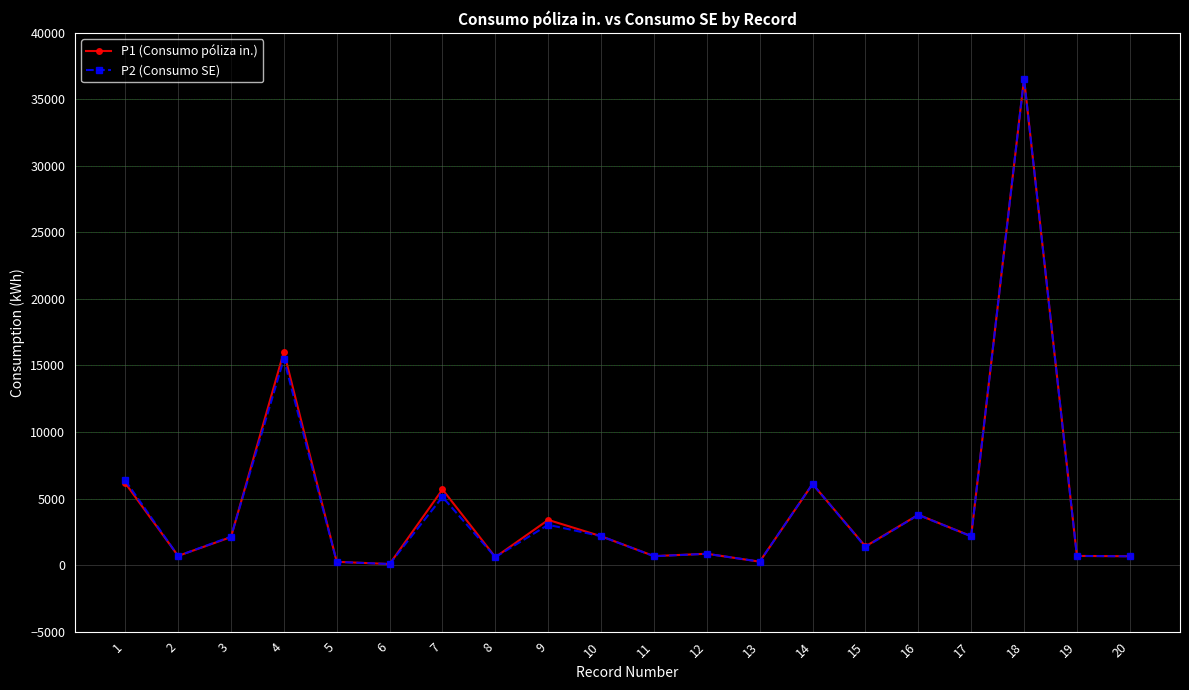

The value of P1 (Consumo póliza in.) at 7 is 5685. True or false?

True